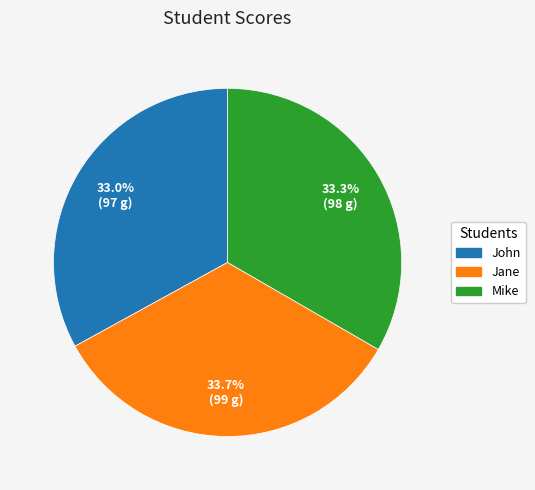

What percentage do Jane and John together represent?

66.7%